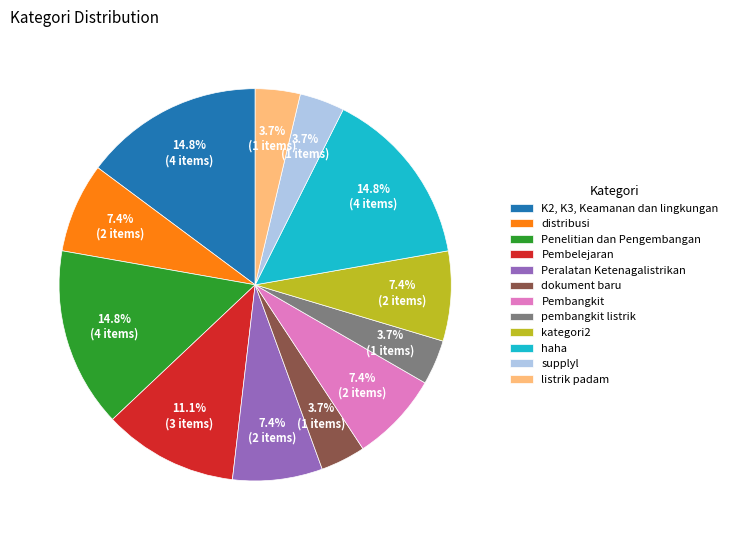

Between distribusi and pembangkit listrik, which is larger?

distribusi